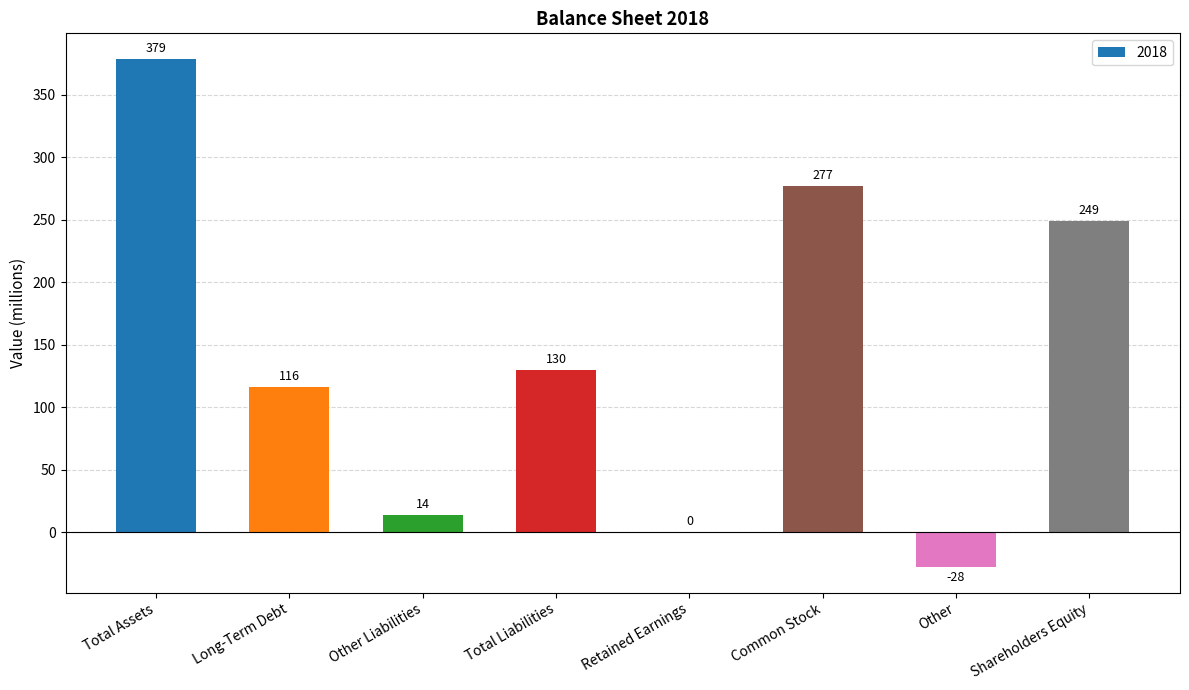

What is the average value?

142